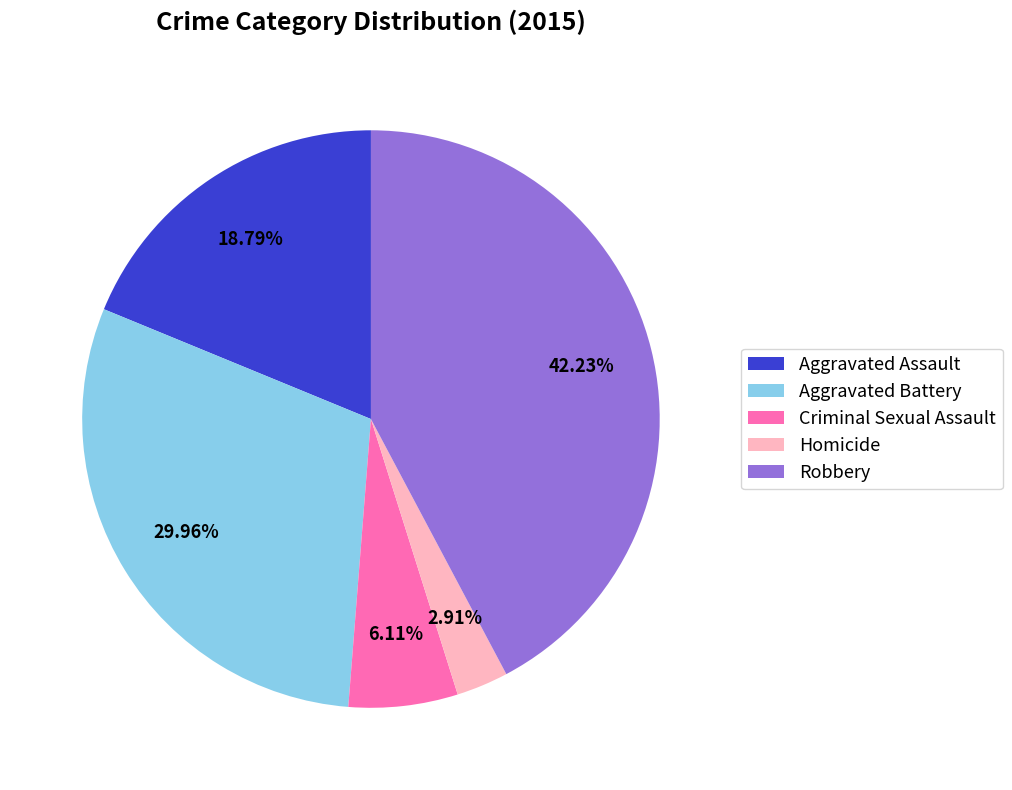

Count the number of slices in the pie.

5